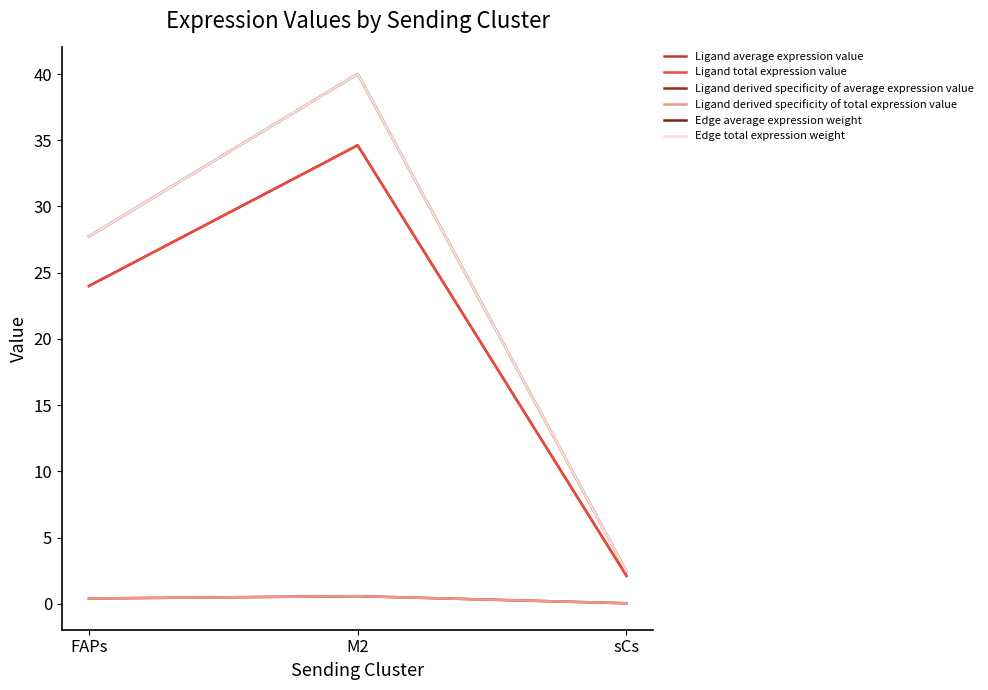

Which category has the lowest value in the Ligand average expression value series?

sCs